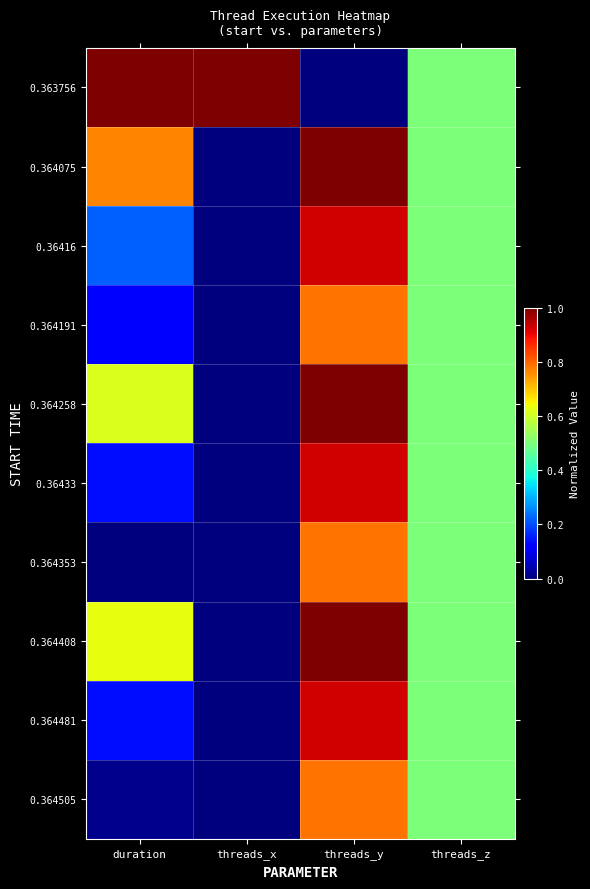

At how many categories does at least one series exceed 0?

4